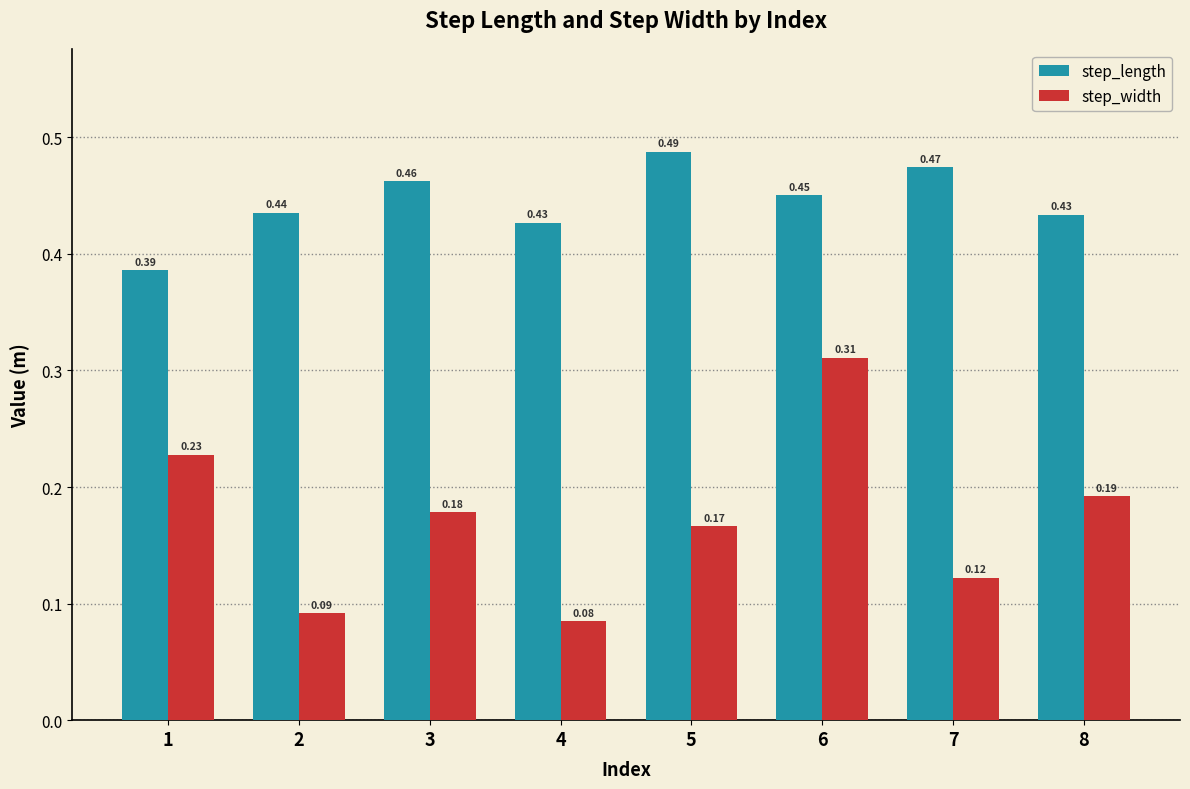

What is the sum of all step_width values?

1.4